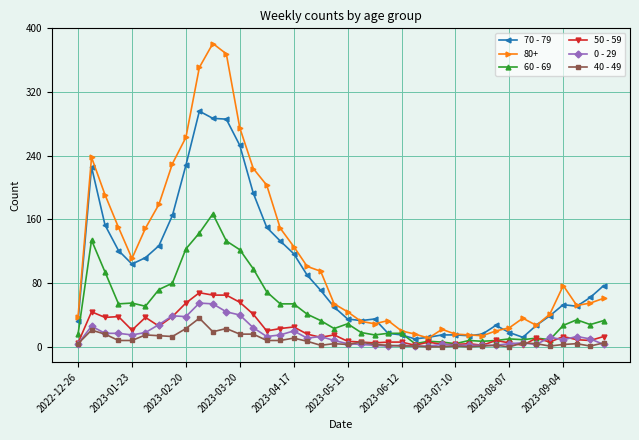

True or false: 80+ has more than 1 interior local peaks.

True